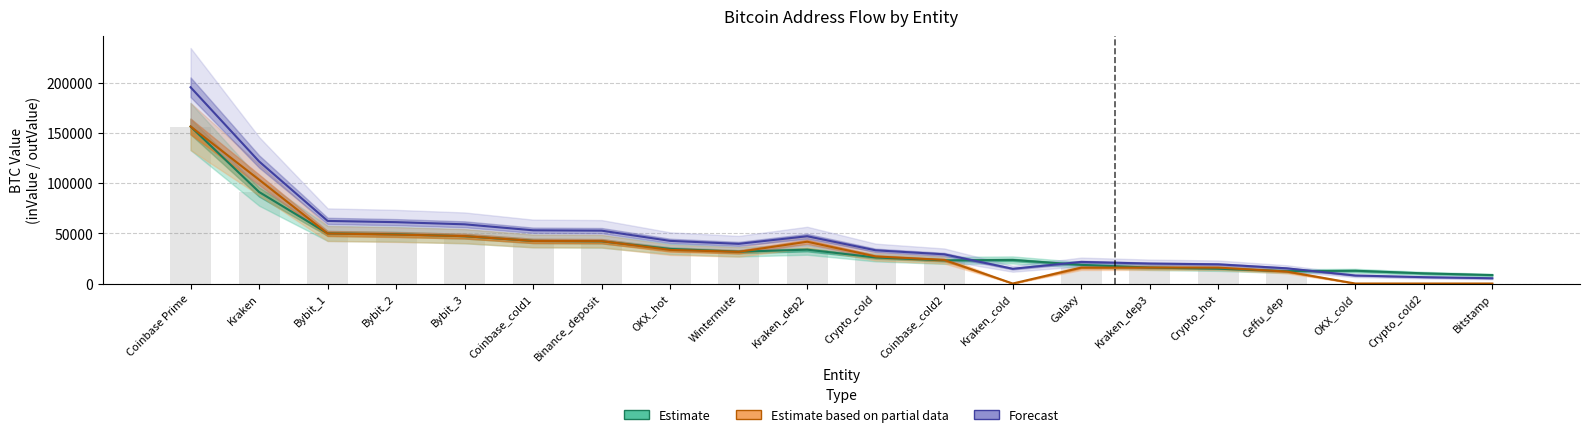

At which label is Estimate based on partial data (outValue) closest to 78262?

Kraken